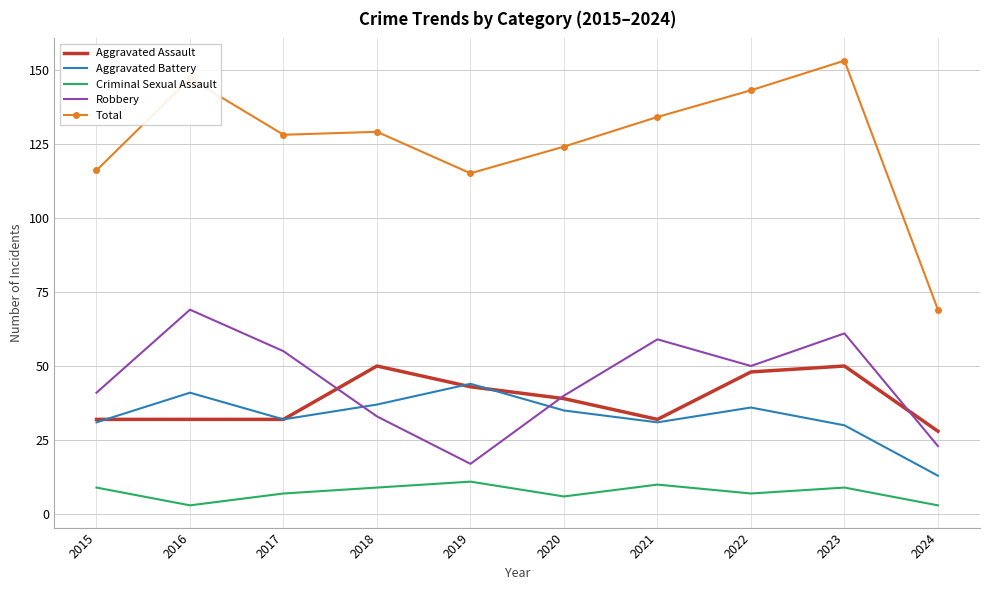

Rank the series at 2024 from highest to lowest value.

Total, Aggravated Assault, Robbery, Aggravated Battery, Criminal Sexual Assault